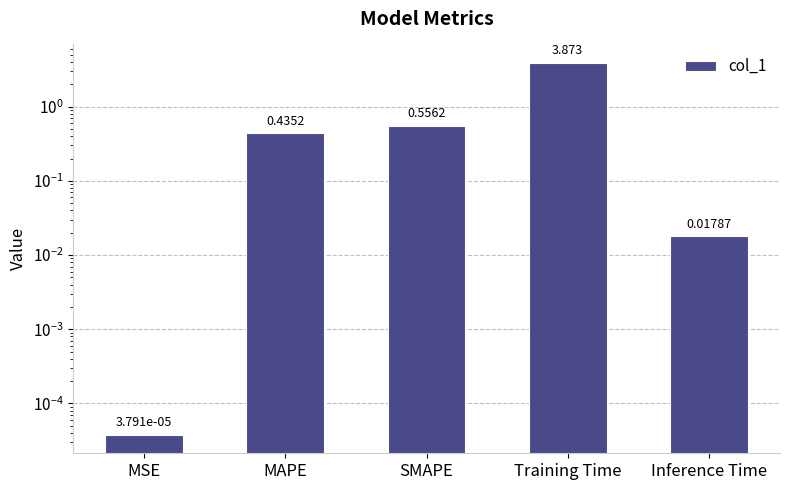

Is it true that the value at SMAPE is 0.8?

False